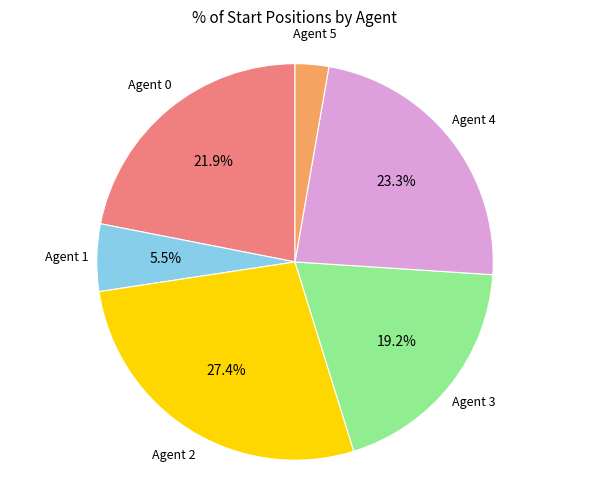

To the nearest percent, what is the average slice percentage?

17%